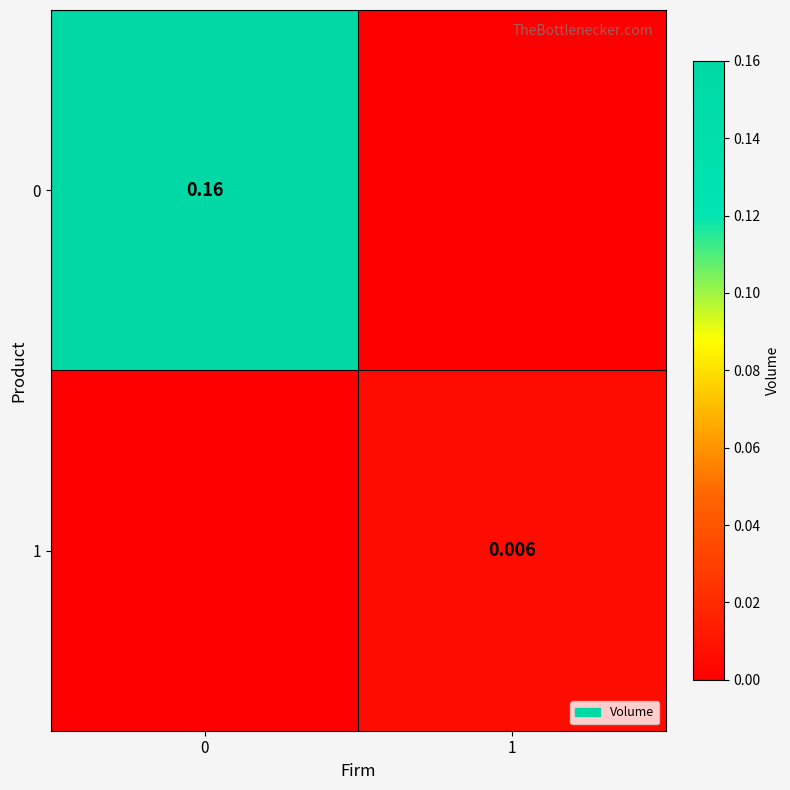

Which category has the lowest value across all series?

1